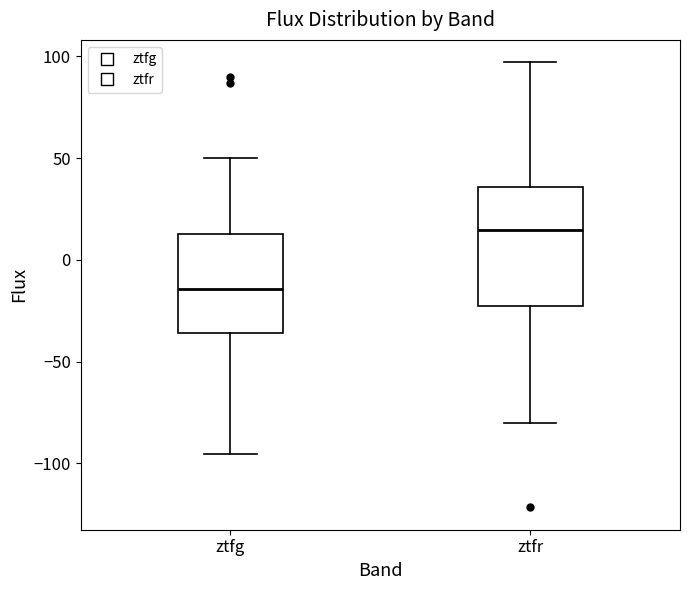

Where does the lower whisker of the box for ztfr end on the y-axis? The values are not printed on the chart, so give them approximately, as read against the axis.

-80